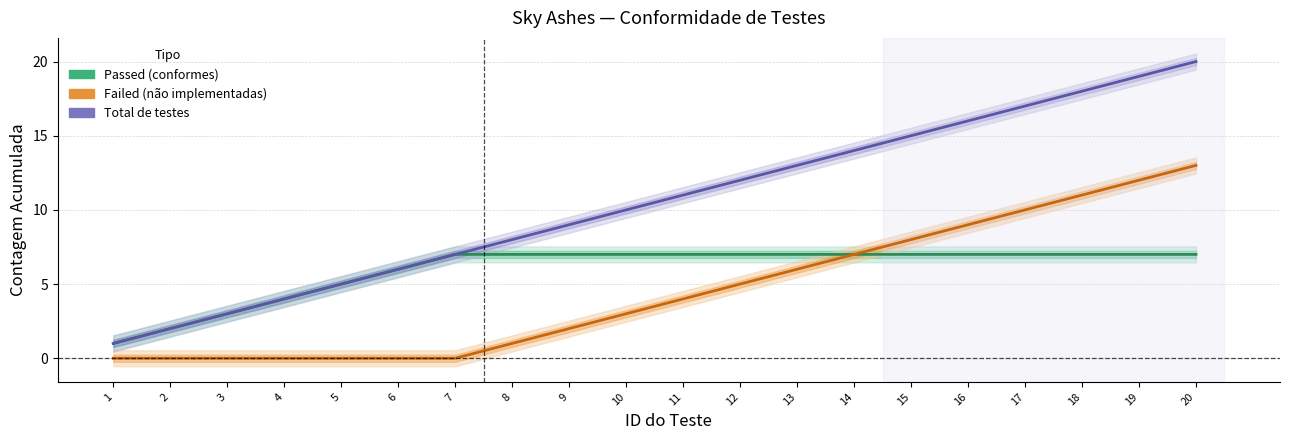

Between 10 and 1, which is larger?

10